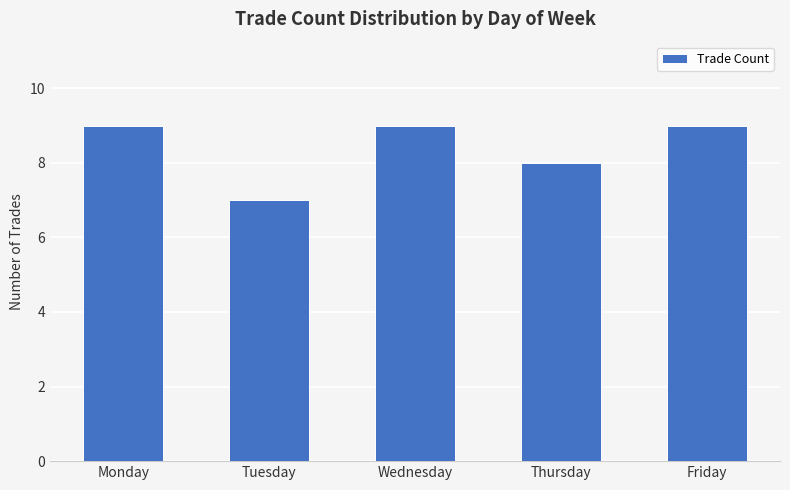

What is the ratio of the value at Tuesday to the value at Thursday?

0.9